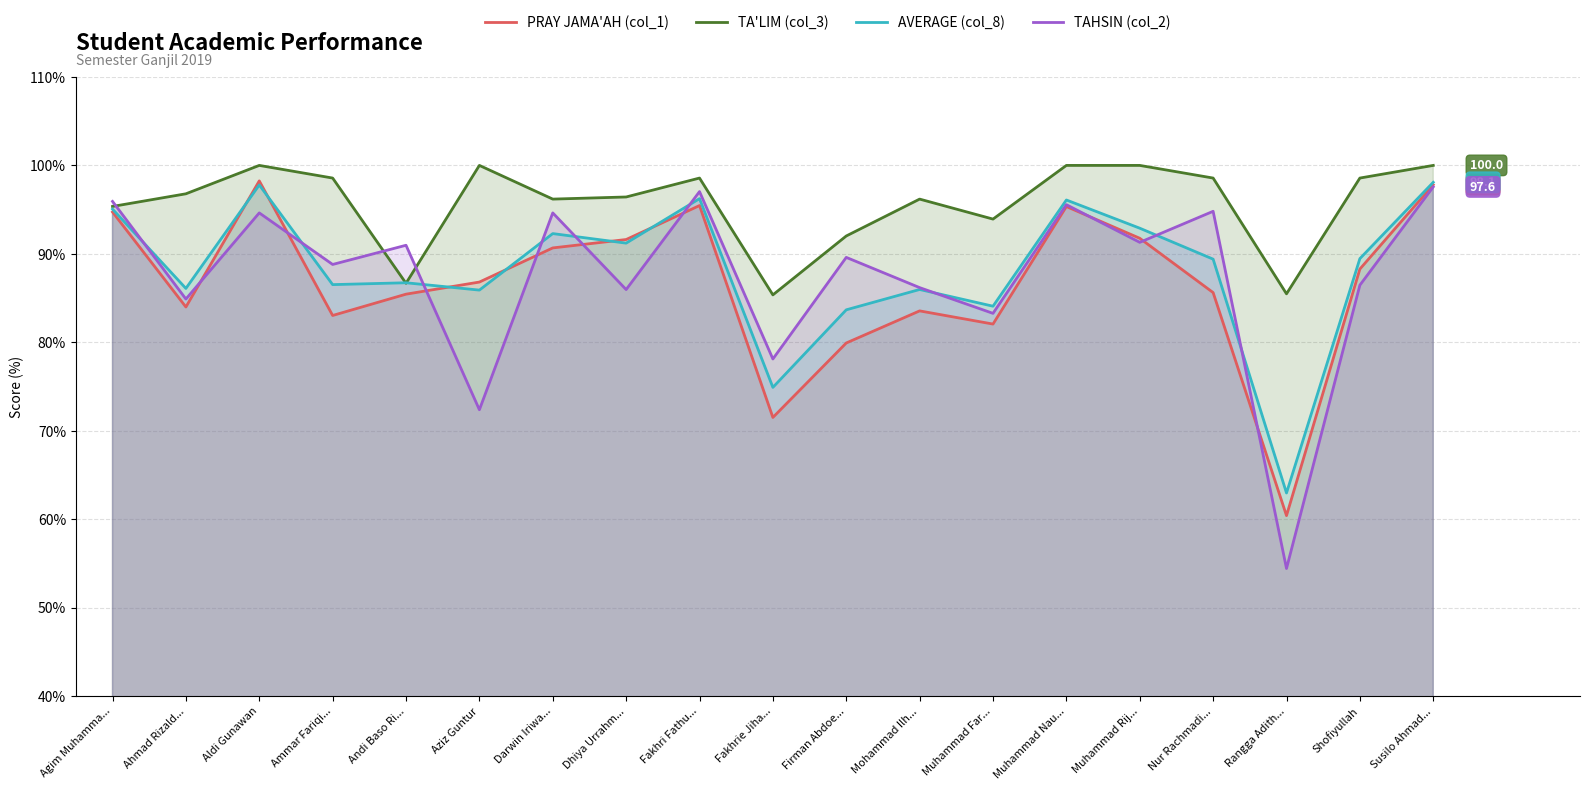

Reading left to right, list all the values displayed in this chart.

PRAY JAMA'AH (col_1): Agim Muhamma...=94.7	Ahmad Rizald...=84.0	Aldi Gunawan=98.2	Ammar Fariqi...=83.0	Andi Baso Ri...=85.4	Aziz Guntur=86.8	Darwin Iriwa...=90.7	Dhiya Urrahm...=91.6	Fakhri Fathu...=95.5	Fakhrie Jiha...=71.5	Firman Abdoe...=79.9	Mohammad Ilh...=83.5	Muhammad Far...=82.1	Muhammad Nau...=95.3	Muhammad Rij...=91.8	Nur Rachmadi...=85.6	Rangga Adith...=60.4	Shofiyullah=88.3	Susilo Ahmad...=97.8
TA'LIM (col_3): Agim Muhamma...=95.4	Ahmad Rizald...=96.8	Aldi Gunawan=100.0	Ammar Fariqi...=98.6	Andi Baso Ri...=86.7	Aziz Guntur=100.0	Darwin Iriwa...=96.2	Dhiya Urrahm...=96.4	Fakhri Fathu...=98.6	Fakhrie Jiha...=85.4	Firman Abdoe...=92.0	Mohammad Ilh...=96.2	Muhammad Far...=93.9	Muhammad Nau...=100.0	Muhammad Rij...=100.0	Nur Rachmadi...=98.6	Rangga Adith...=85.5	Shofiyullah=98.6	Susilo Ahmad...=100.0
AVERAGE (col_8): Agim Muhamma...=95.1	Ahmad Rizald...=86.1	Aldi Gunawan=97.8	Ammar Fariqi...=86.5	Andi Baso Ri...=86.7	Aziz Guntur=85.9	Darwin Iriwa...=92.3	Dhiya Urrahm...=91.2	Fakhri Fathu...=96.2	Fakhrie Jiha...=74.9	Firman Abdoe...=83.7	Mohammad Ilh...=86.0	Muhammad Far...=84.1	Muhammad Nau...=96.1	Muhammad Rij...=92.9	Nur Rachmadi...=89.4	Rangga Adith...=63.0	Shofiyullah=89.5	Susilo Ahmad...=98.1
TAHSIN (col_2): Agim Muhamma...=95.9	Ahmad Rizald...=84.9	Aldi Gunawan=94.6	Ammar Fariqi...=88.8	Andi Baso Ri...=91.0	Aziz Guntur=72.4	Darwin Iriwa...=94.6	Dhiya Urrahm...=86.0	Fakhri Fathu...=97.0	Fakhrie Jiha...=78.1	Firman Abdoe...=89.6	Mohammad Ilh...=86.2	Muhammad Far...=83.3	Muhammad Nau...=95.6	Muhammad Rij...=91.3	Nur Rachmadi...=94.8	Rangga Adith...=54.4	Shofiyullah=86.5	Susilo Ahmad...=97.6